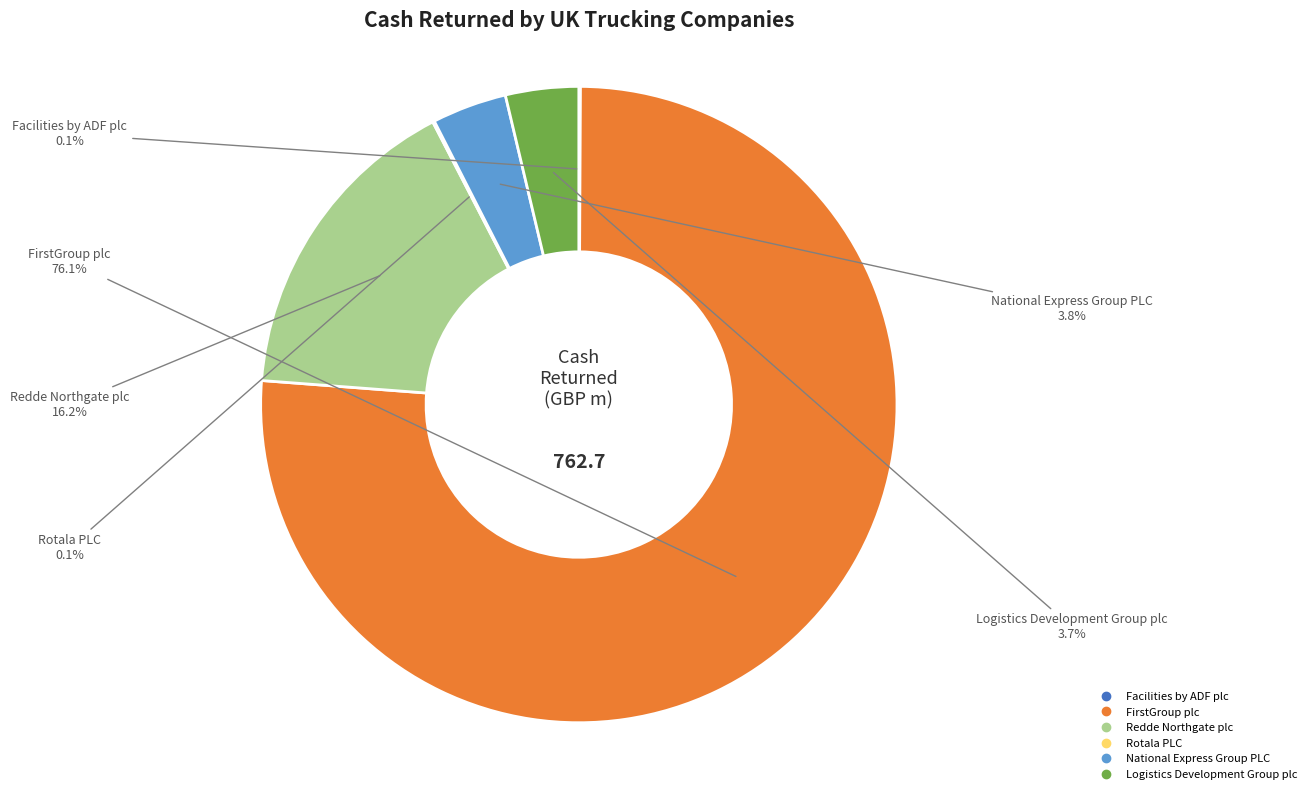

Which slice is the largest?

FirstGroup plc